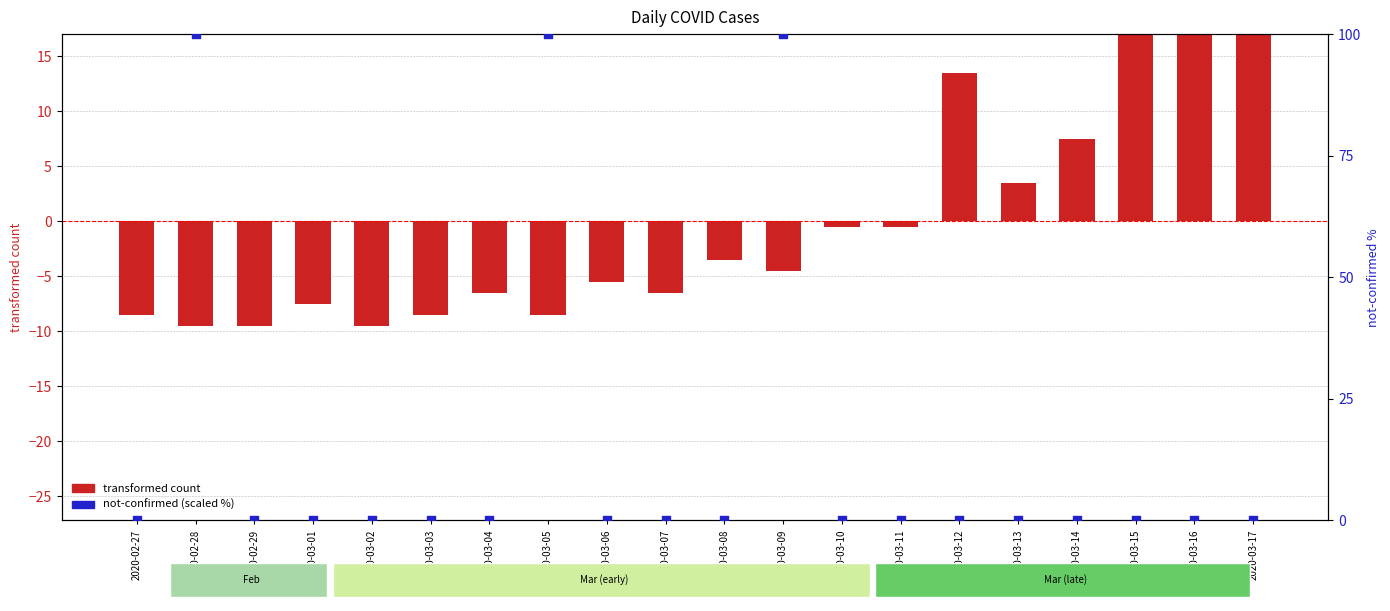

Which series has the widest spread of Y values?

not-confirmed (scaled %)